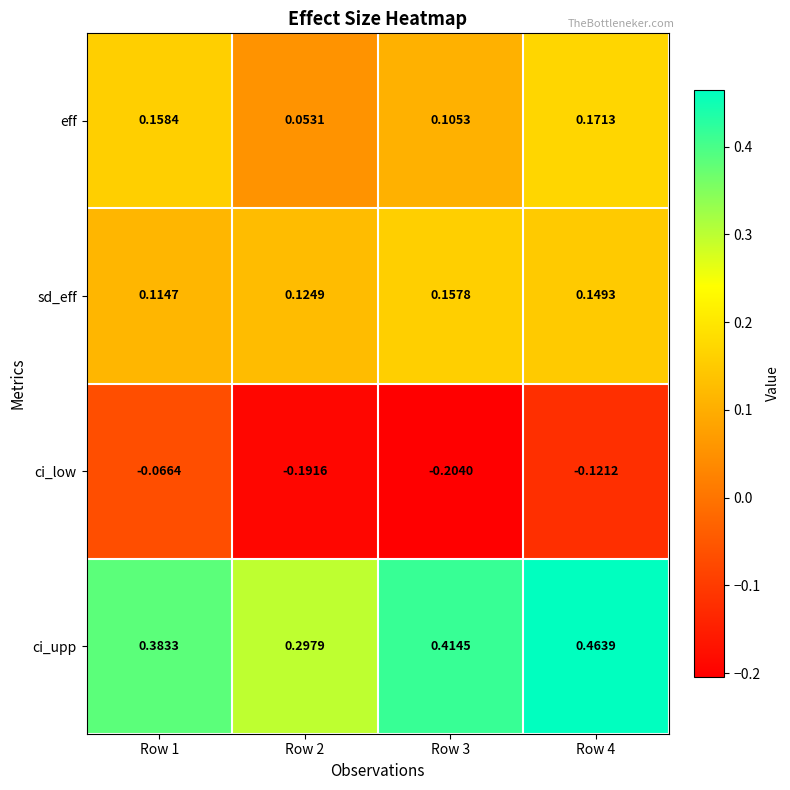

Is the value of ci_low at Row 3 greater than the value of ci_upp at Row 3?

No